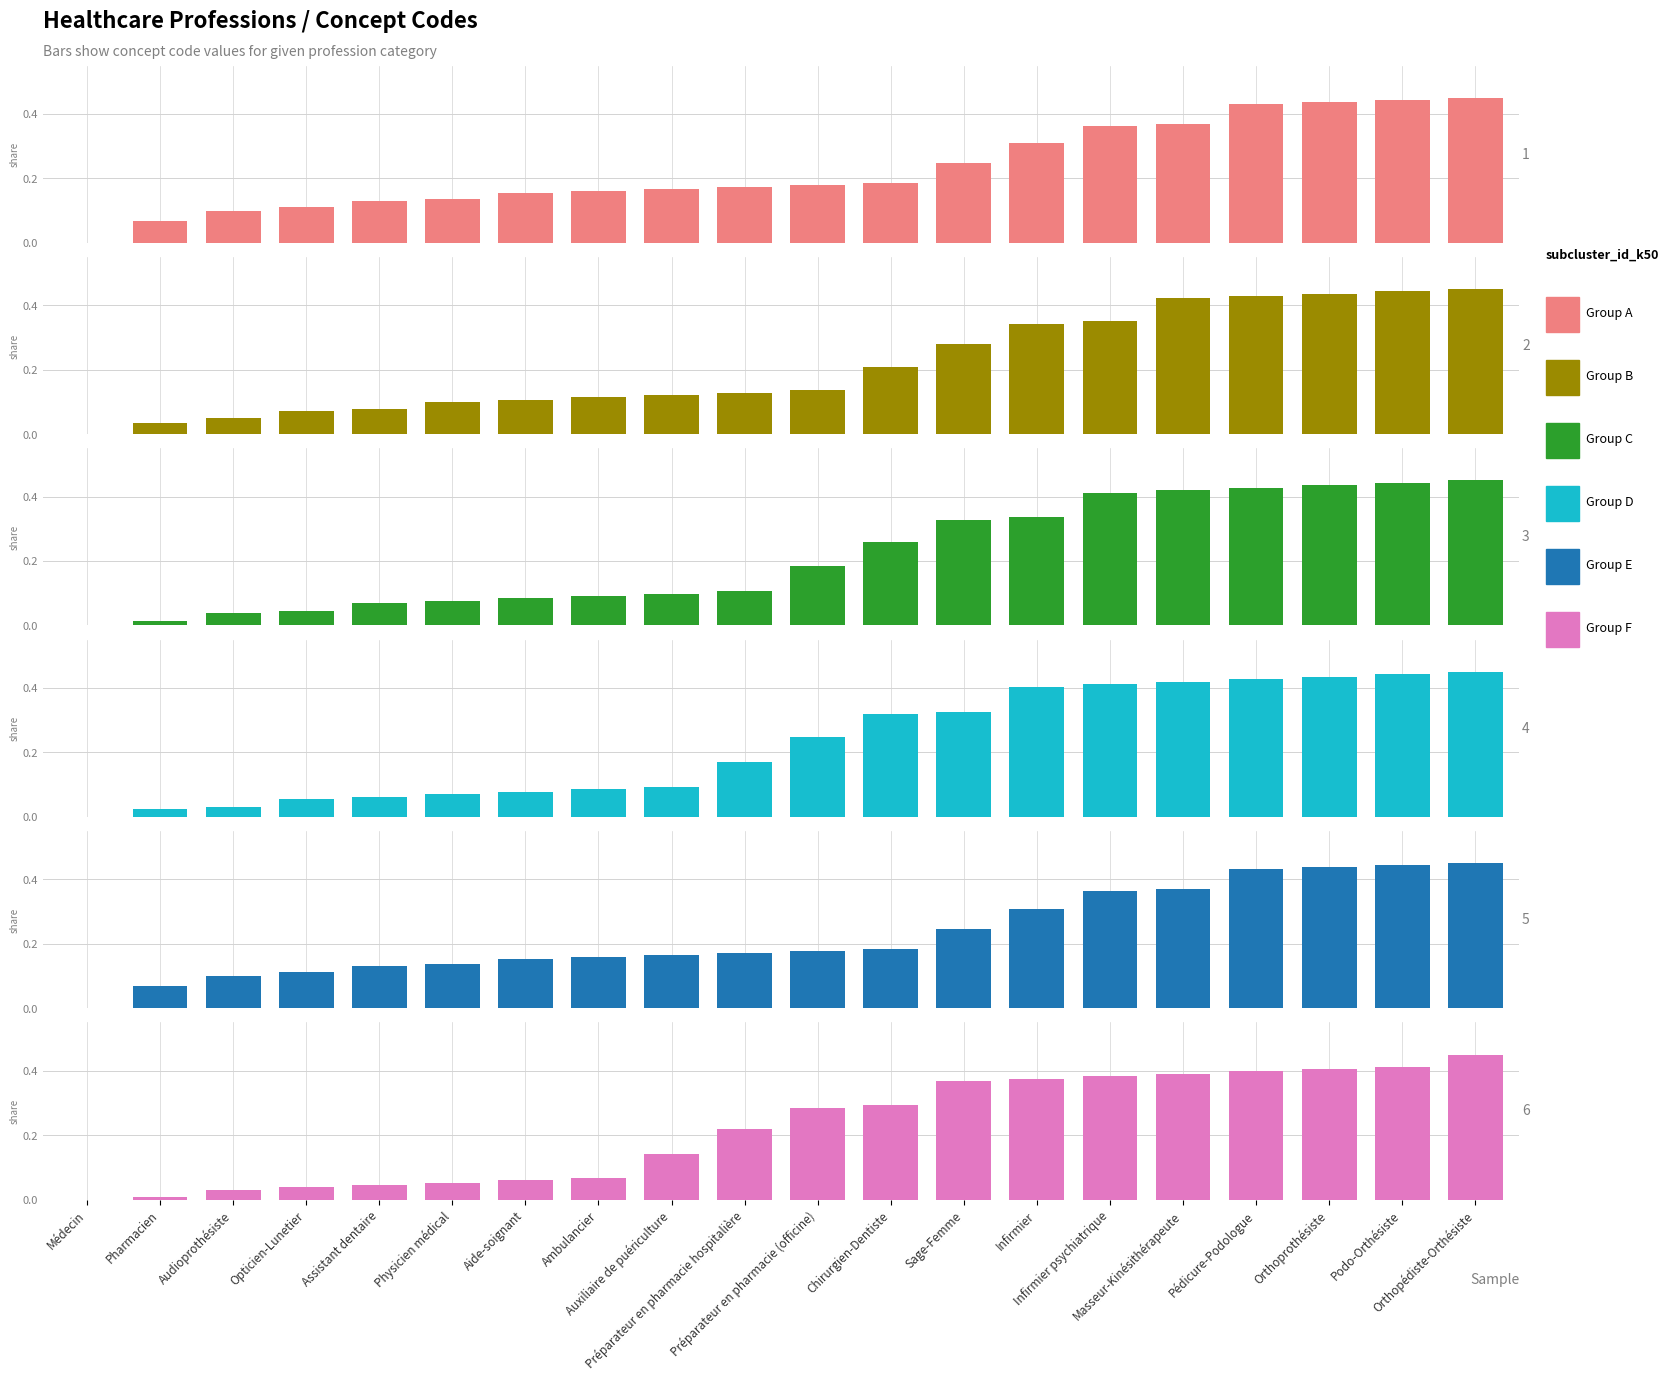

Read the Group B value at Orthoprothésiste.

0.4